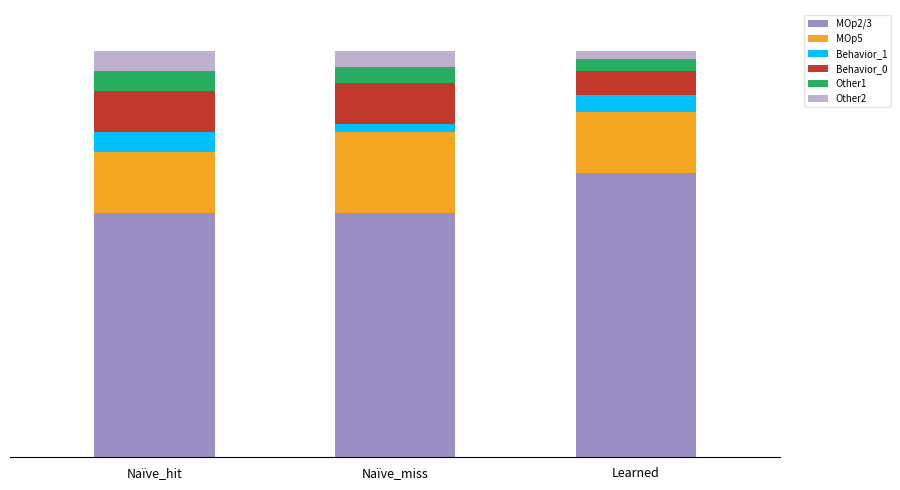

Does the chart contain any negative values?

No